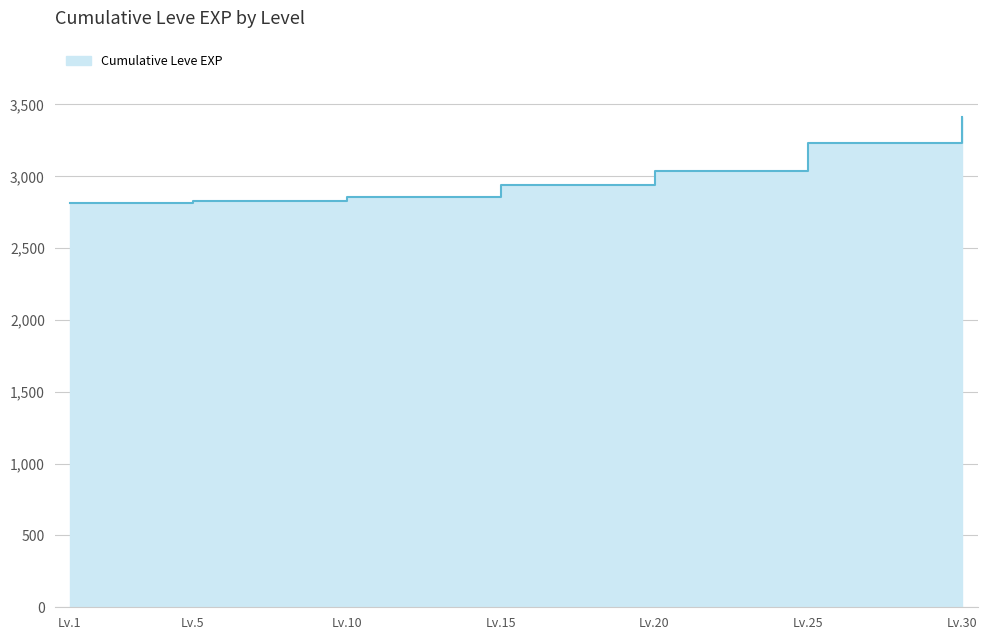

How many distinct data groups are displayed?

1